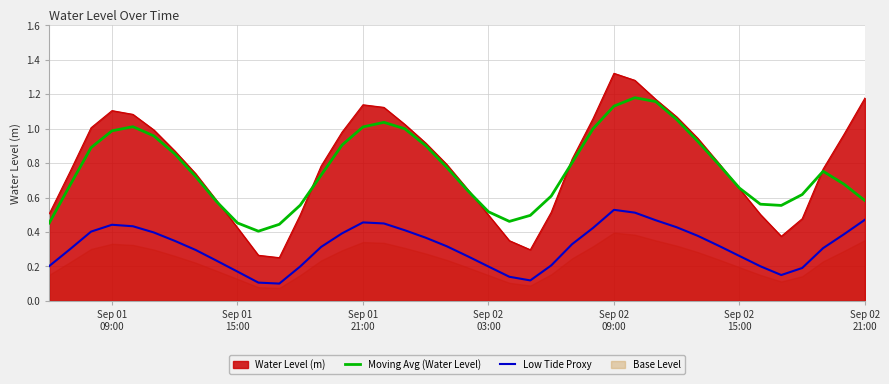

True or false: Low Tide Proxy and Moving Avg (Water Level) cross at least once.

False